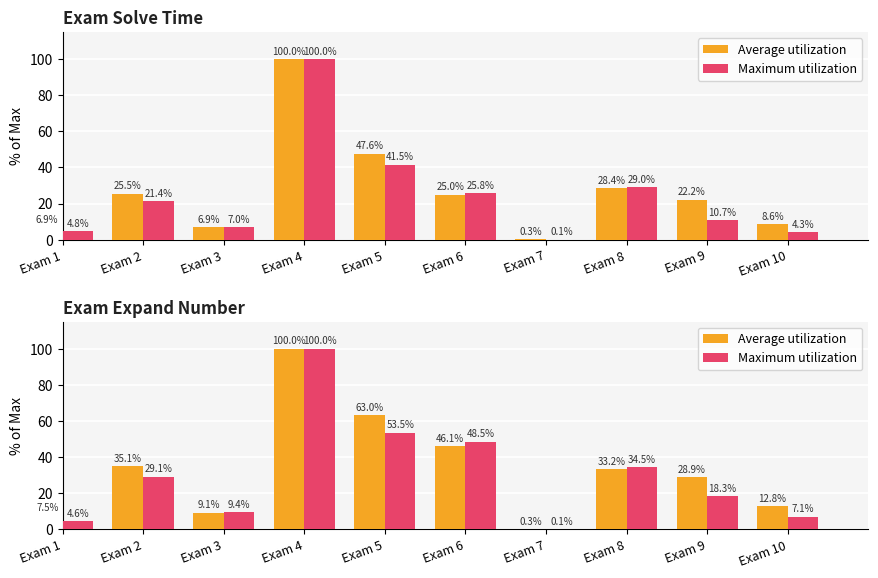

What is the difference between the second highest and second lowest values in the Maximum utilization series?

48.9